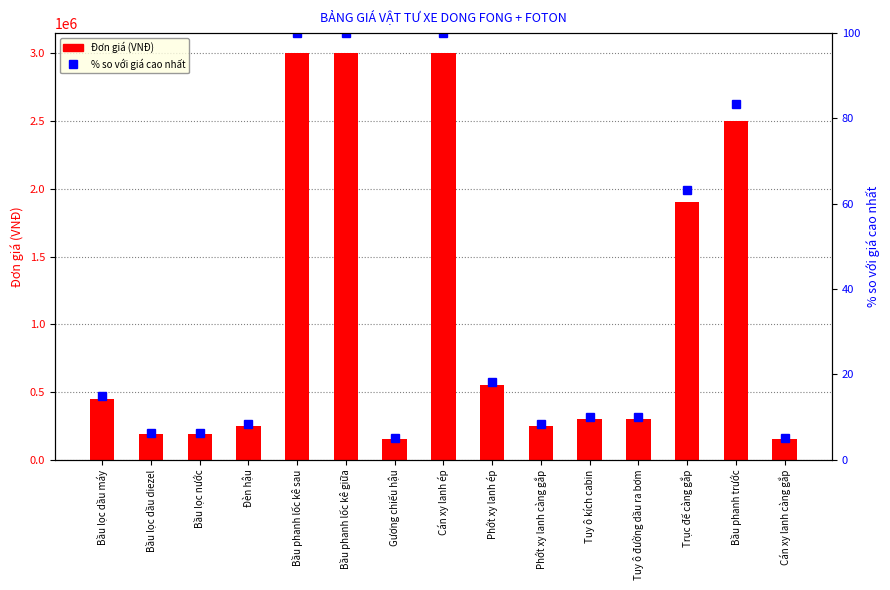

What is the lowest value of the % so với giá cao nhất series?

5.0